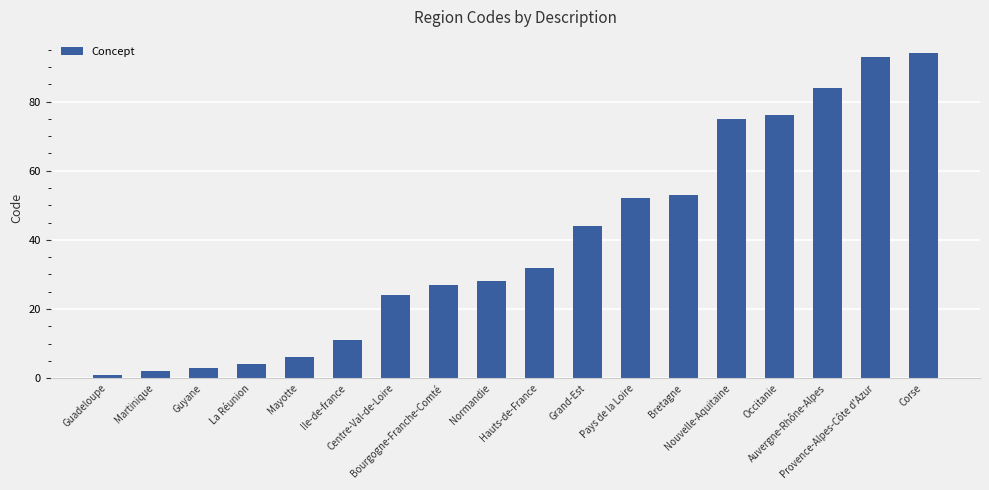

What is the average value?

39